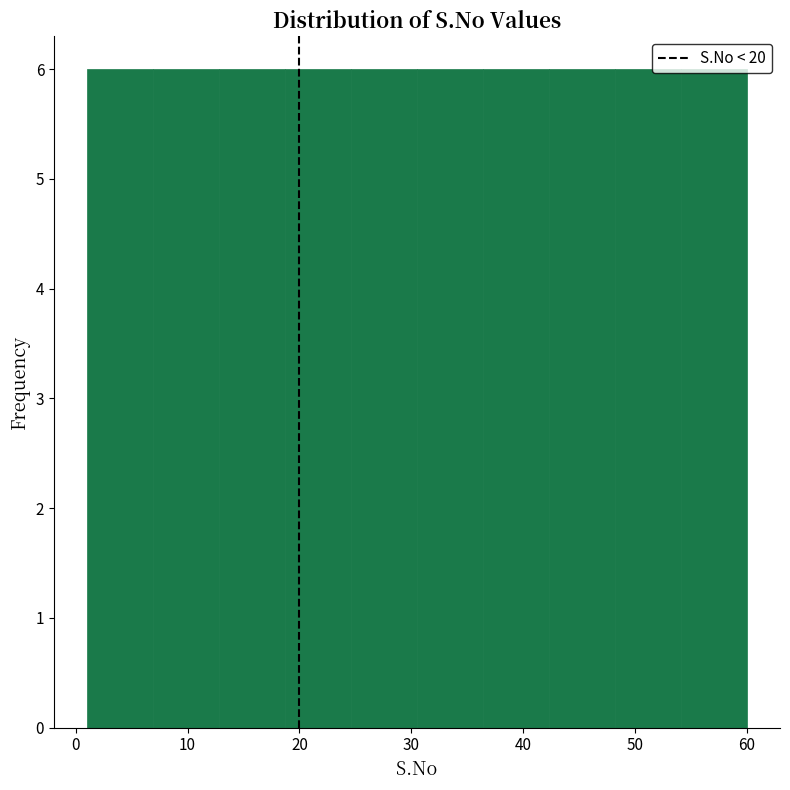

Reading left to right, list every bar in this chart as the range it spans on the x-axis followed by its height. Neither the bar edges nor the heights are printed on the chart, so give them approximately, as read against the axes.

1.0 to 6.9: 6
6.9 to 12.8: 6
12.8 to 18.7: 6
18.7 to 24.6: 6
24.6 to 30.5: 6
30.5 to 36.4: 6
36.4 to 42.3: 6
42.3 to 48.2: 6
48.2 to 54.1: 6
54.1 to 60.0: 6